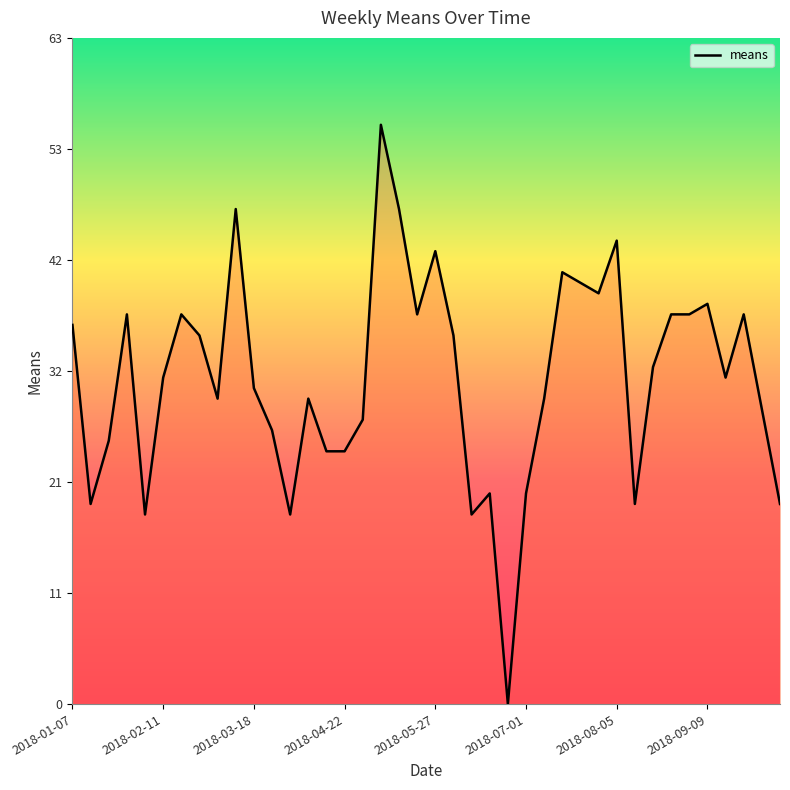

What is the greatest value displayed?

55